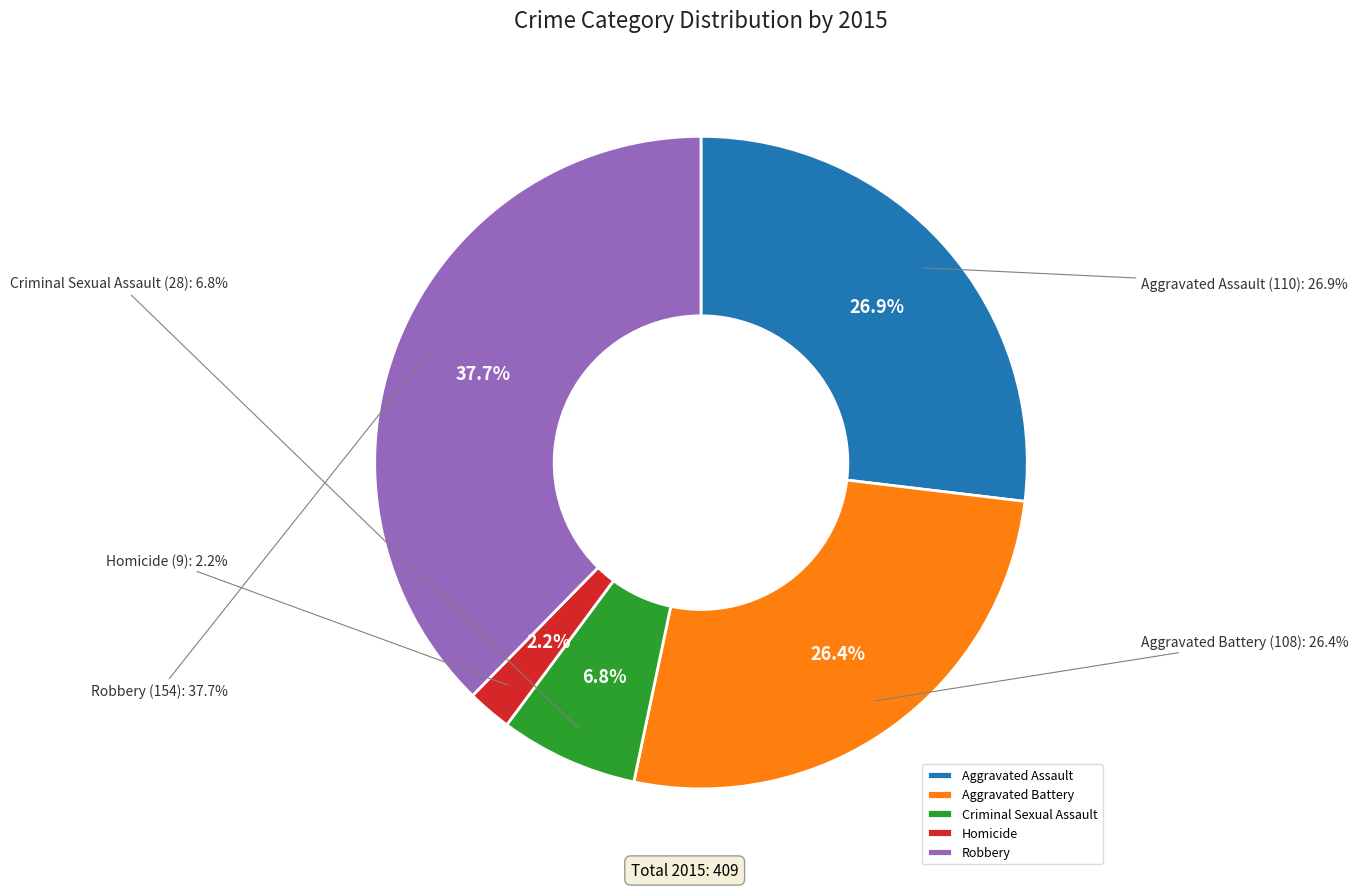

How much of the chart is everything except Aggravated Assault?

73.1%